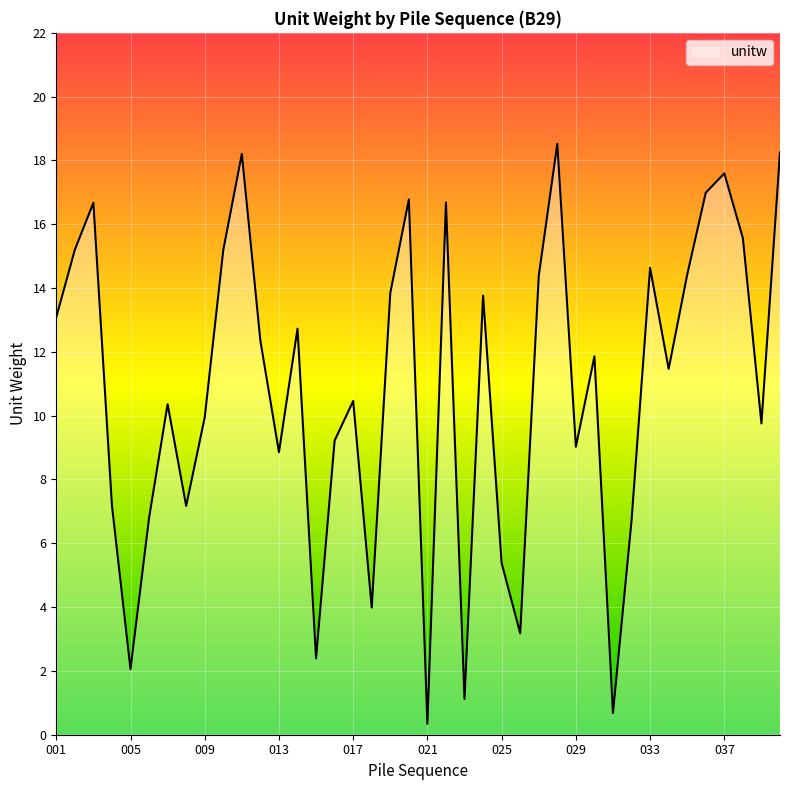

What is the difference between the maximum and minimum values?

18.2